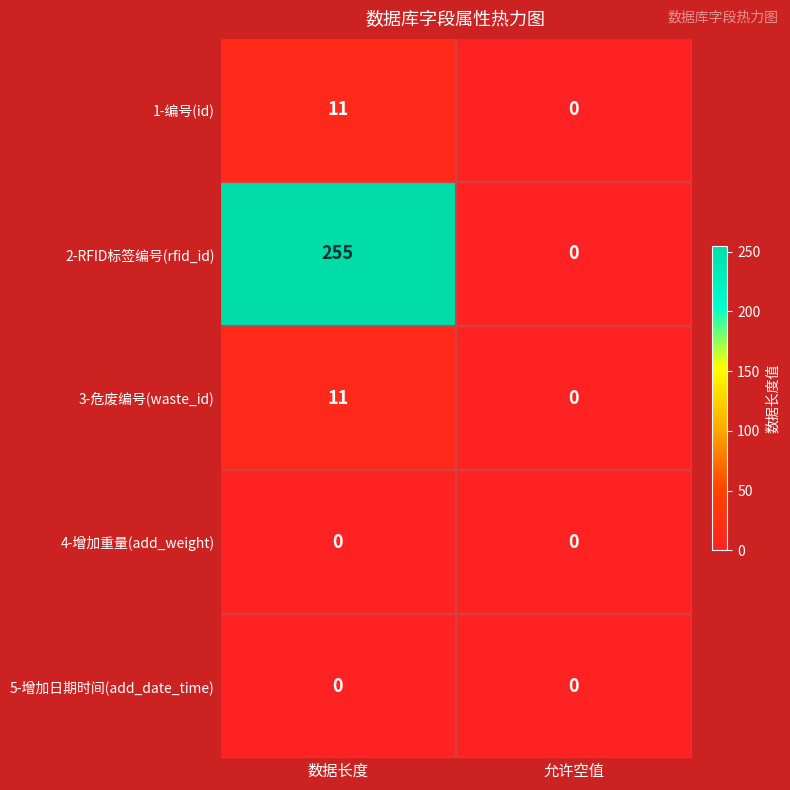

Rank the categories by 3-危废编号(waste_id) value from lowest to highest.

允许空值, 数据长度